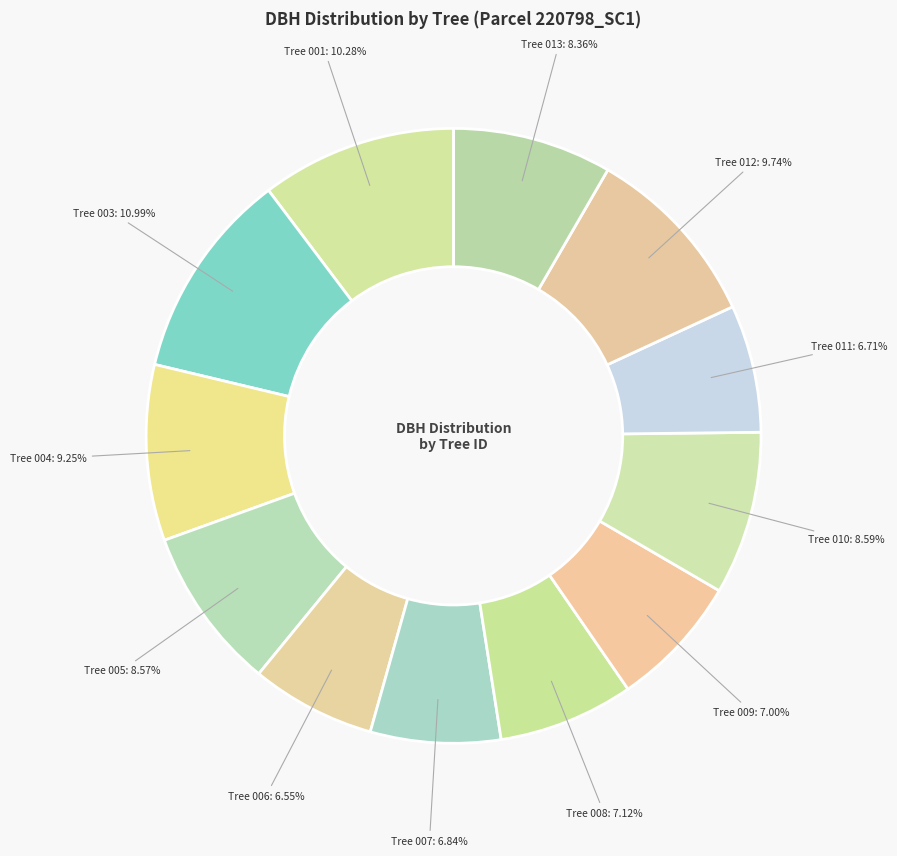

Count the number of slices in the pie.

12